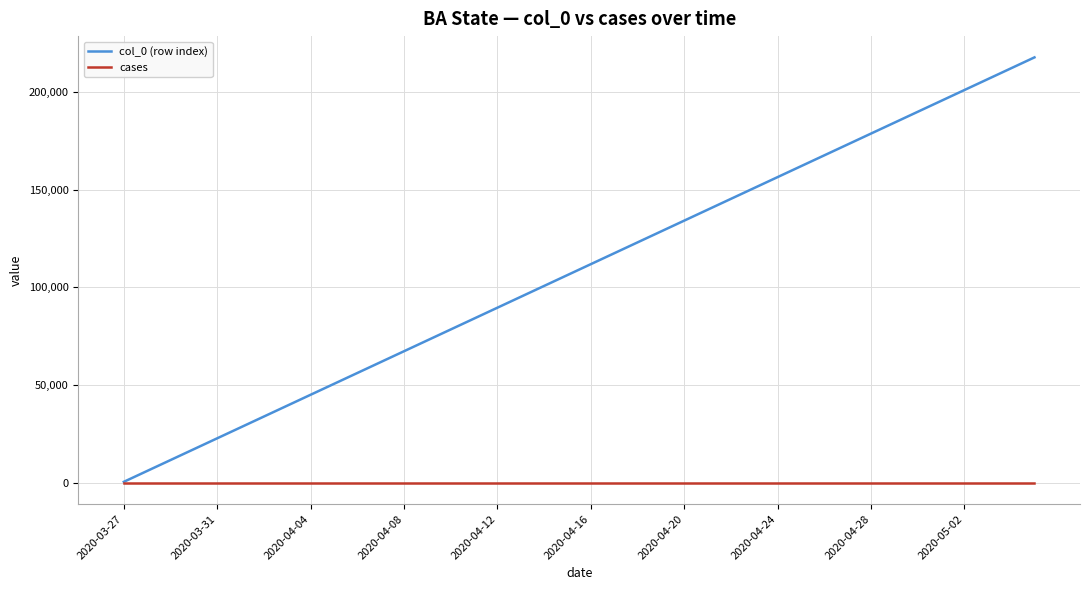

Which series has the largest total across all categories?

col_0 (row index)